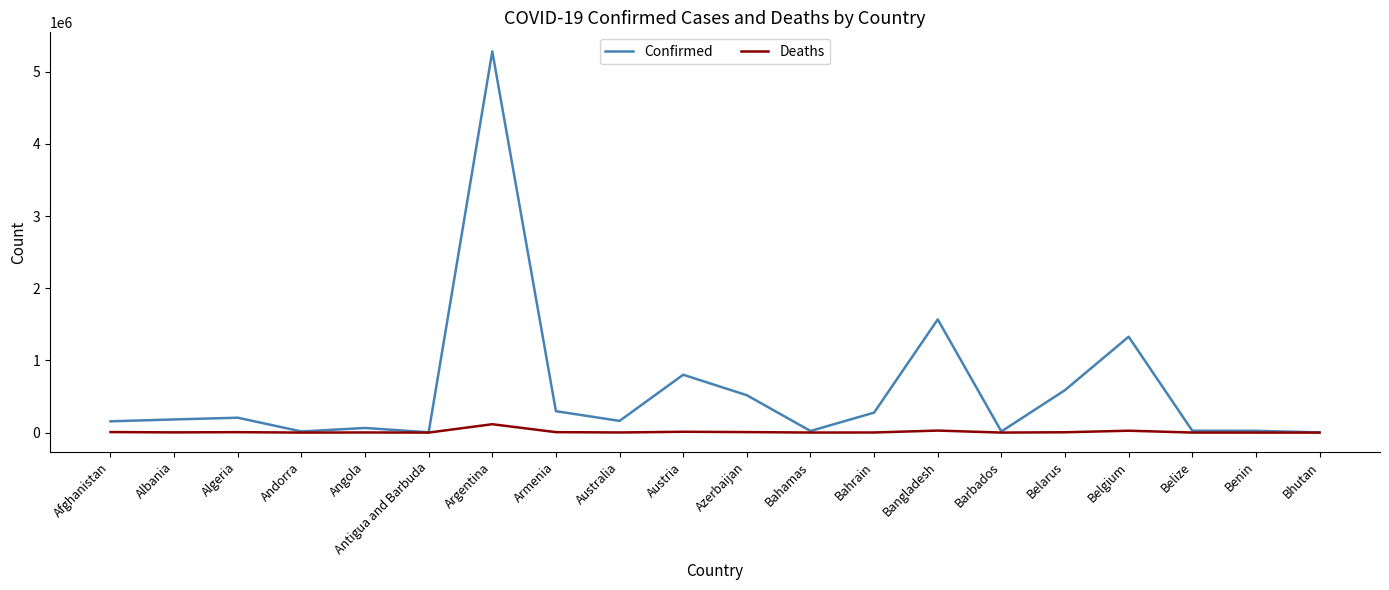

At how many categories does at least one series exceed 4379571?

1